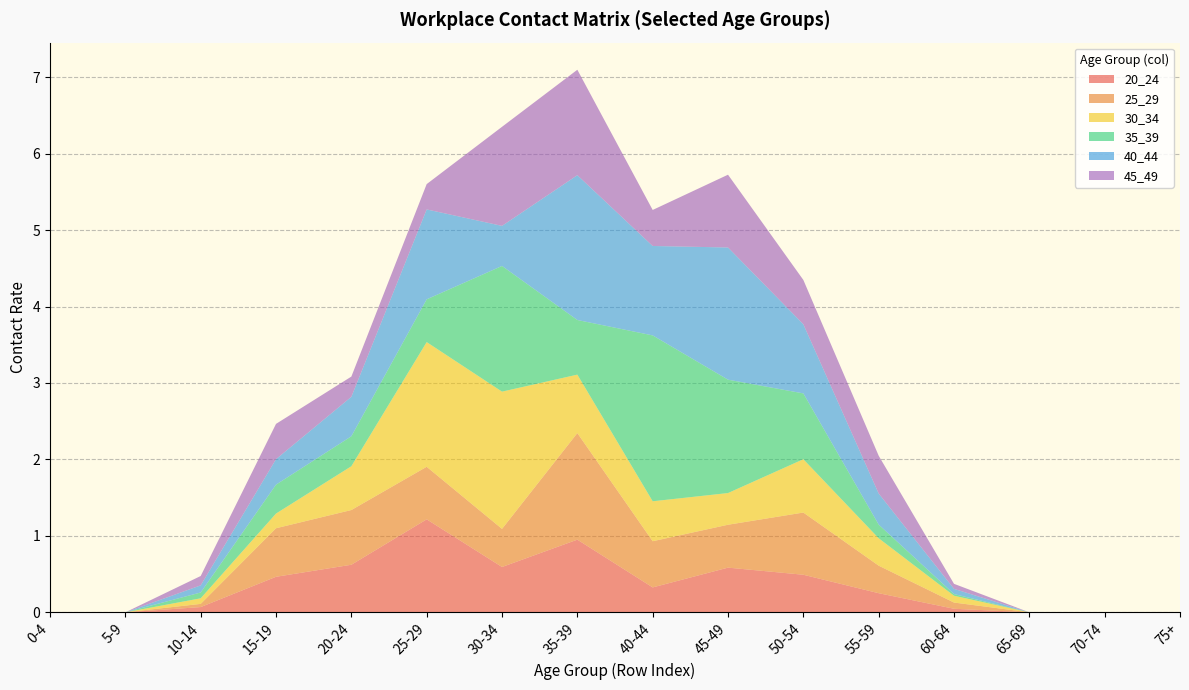

Reading left to right, extract all data points from this chart.

20_24: 0.0	0.0	0.1	0.5	0.6	1.2	0.6	1.0	0.3	0.6	0.5	0.3	0.0	0.0	0.0	0.0
25_29: 0.0	0.0	0.0	0.6	0.7	0.7	0.5	1.4	0.6	0.6	0.8	0.4	0.1	0.0	0.0	0.0
30_34: 0.0	0.0	0.1	0.2	0.6	1.6	1.8	0.8	0.5	0.4	0.7	0.4	0.1	0.0	0.0	0.0
35_39: 0.0	0.0	0.1	0.4	0.4	0.6	1.6	0.7	2.2	1.5	0.9	0.2	0.0	0.0	0.0	0.0
40_44: 0.0	0.0	0.1	0.3	0.5	1.2	0.5	1.9	1.2	1.7	0.9	0.4	0.1	0.0	0.0	0.0
45_49: 0.0	0.0	0.1	0.5	0.3	0.3	1.3	1.4	0.5	1.0	0.6	0.5	0.1	0.0	0.0	0.0